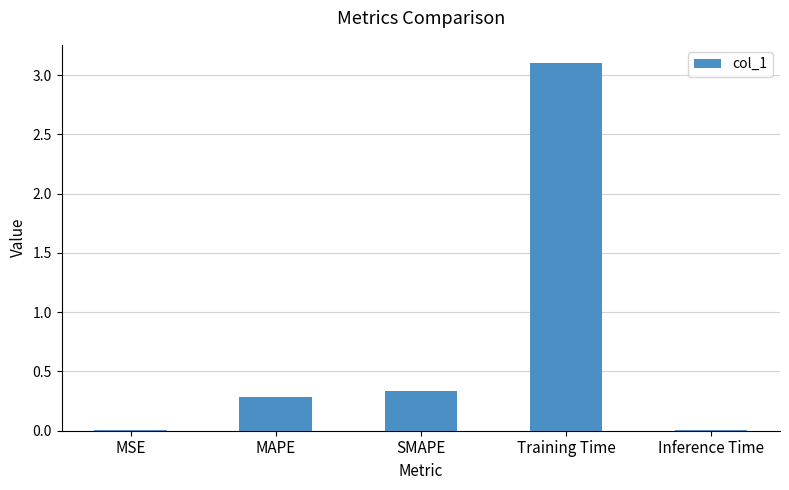

What position from the right is SMAPE?

3